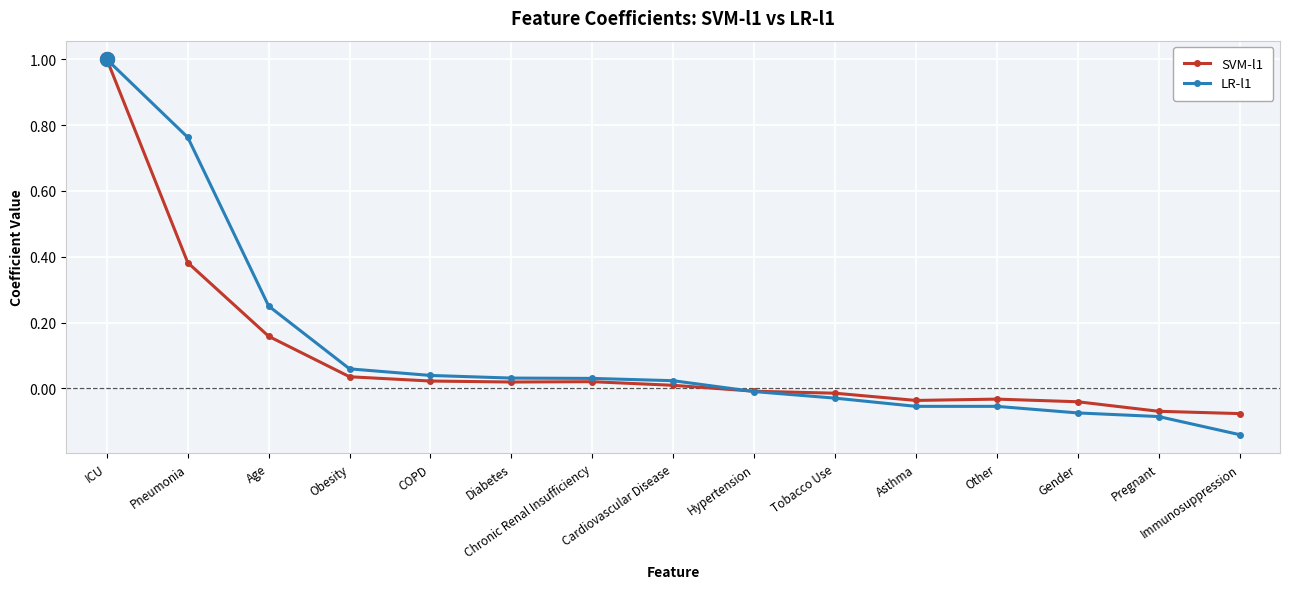

Which series has the largest range (max minus min)?

LR-l1